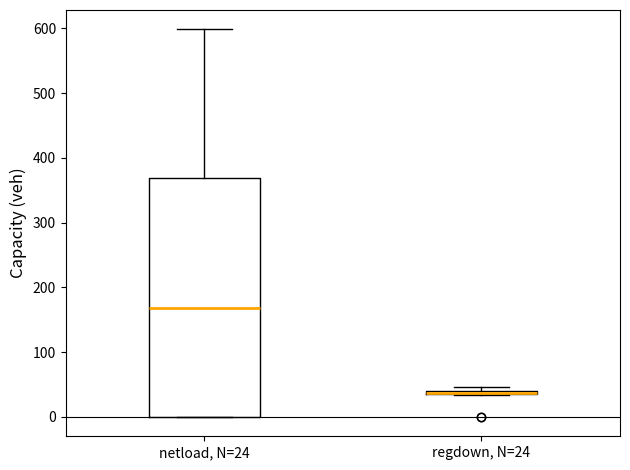

Where is the upper edge of the box for netload, N=24 on the y-axis? The values are not printed on the chart, so give them approximately, as read against the axis.

370